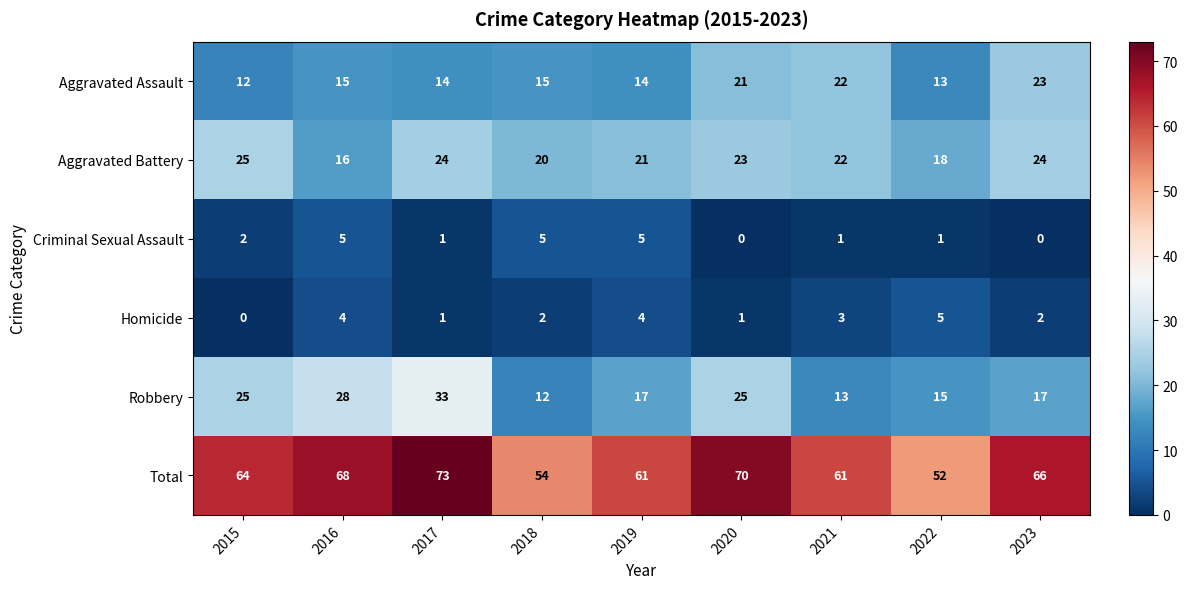

At which label is Criminal Sexual Assault closest to 2?

2015